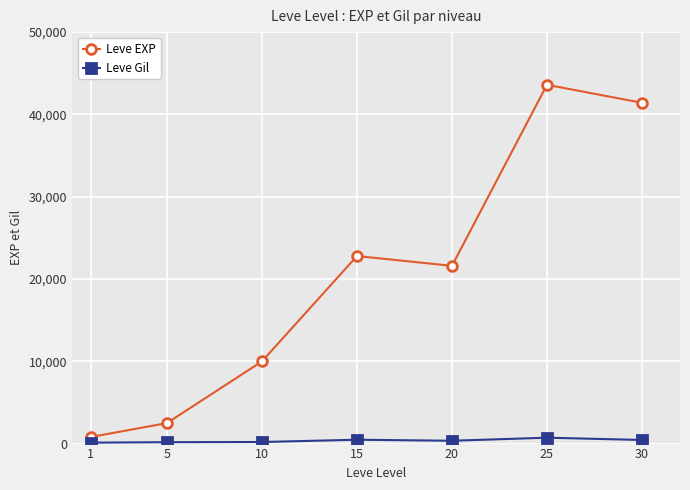

Rank the series by their maximum value, from highest to lowest.

Leve EXP, Leve Gil